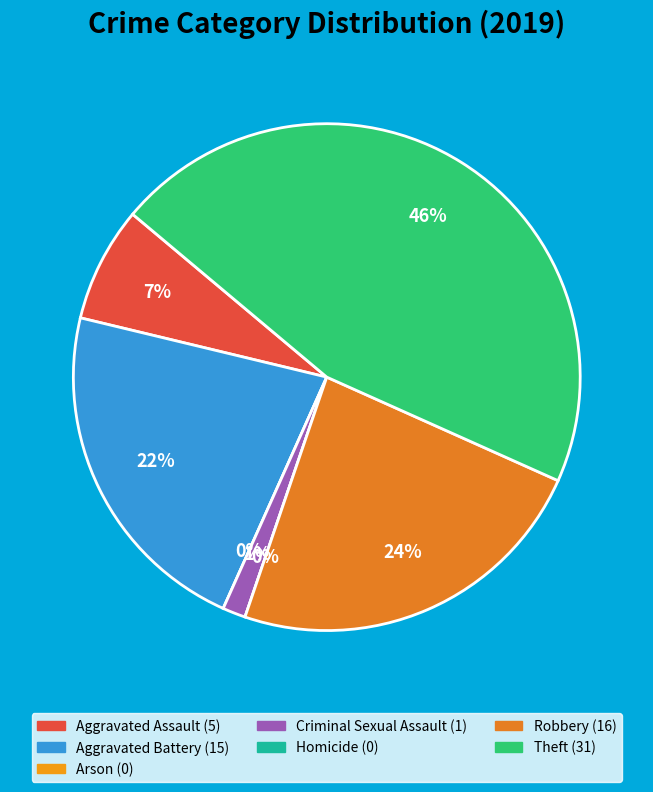

To the nearest percent, what portion does Aggravated Assault represent?

7%